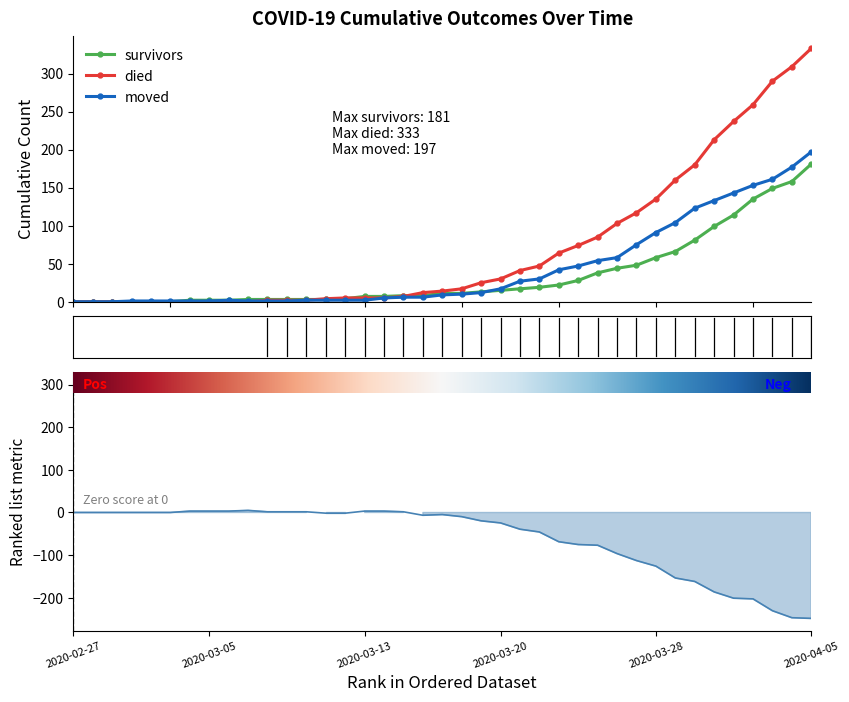

What is the difference between the maximum and second lowest values in the moved series?

197